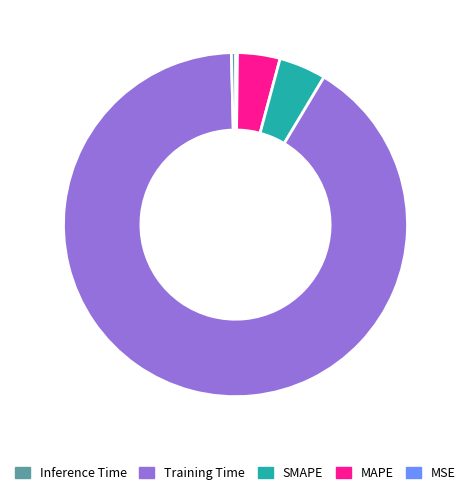

Is there any slice that represents more than half of the pie?

Yes